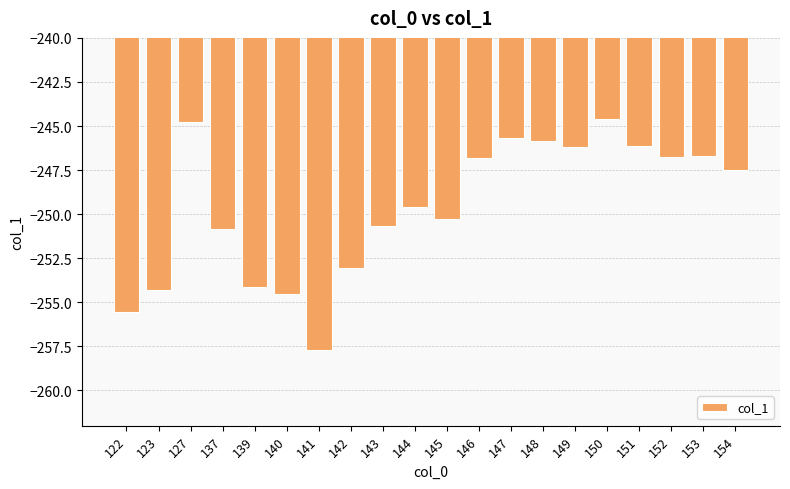

Which label corresponds to the largest value in the chart?

150